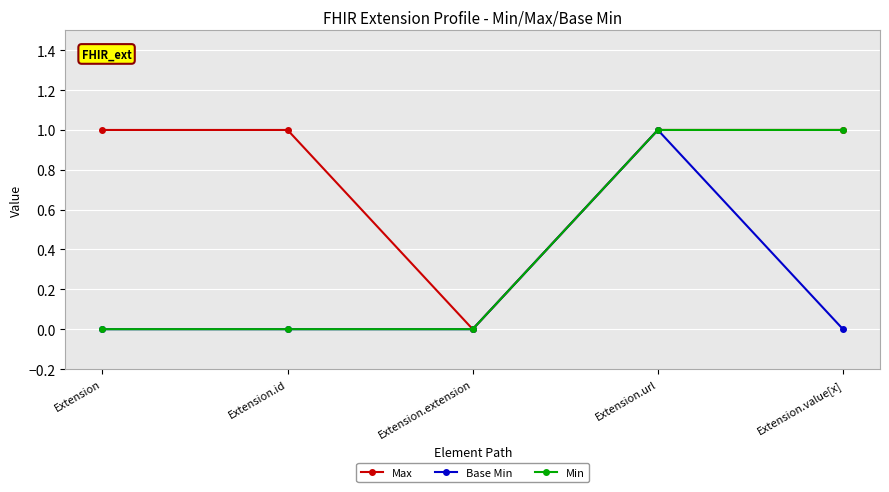

Between Extension and Extension.value[x], which series saw the biggest shift?

Min